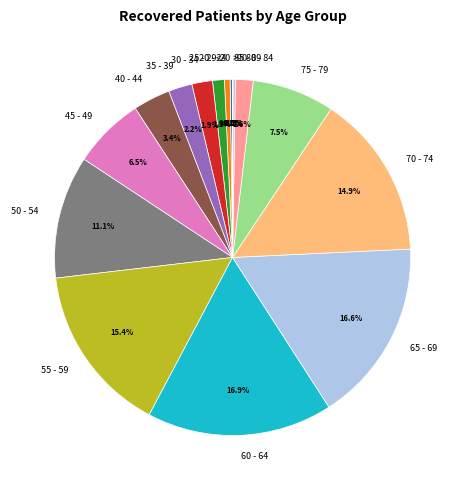

Which has a higher value, 20 - 24 or 80 - 84?

80 - 84